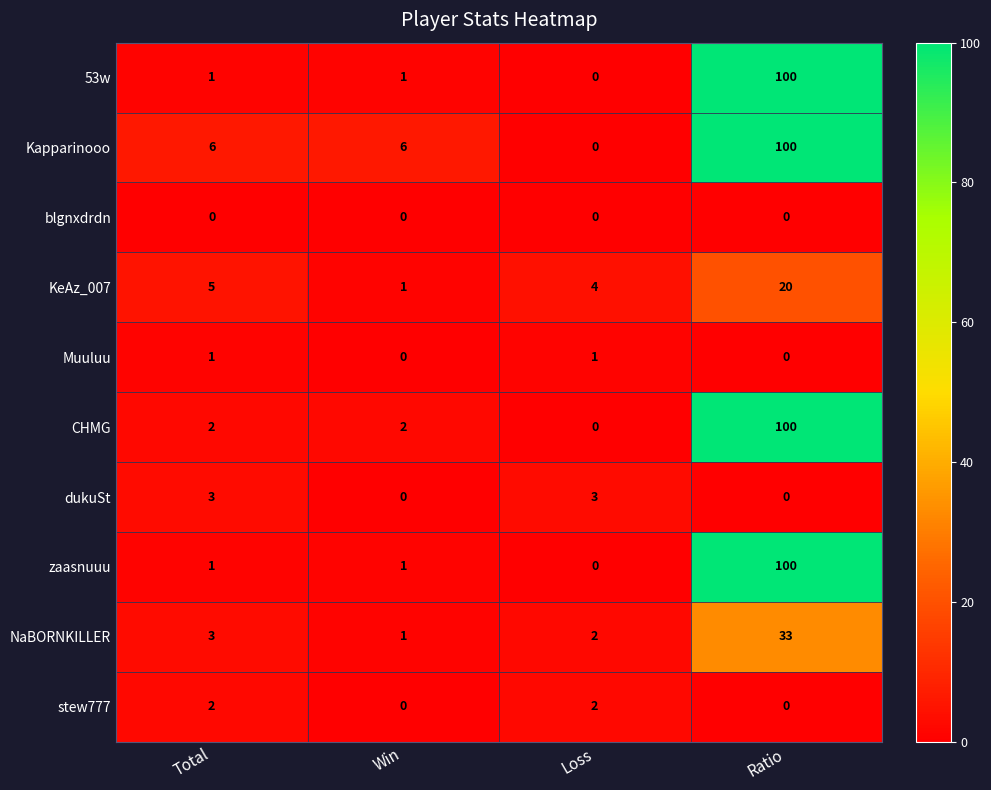

List the labels in order of KeAz_007 value, largest first.

Ratio, Total, Loss, Win